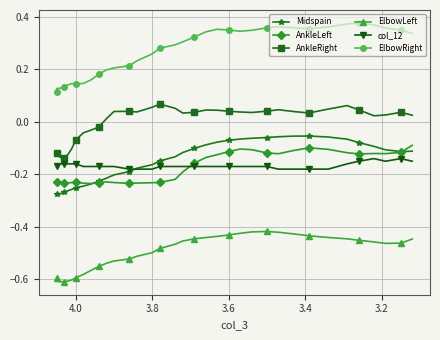

The value of ElbowRight at 27 is 0.5. True or false?

False